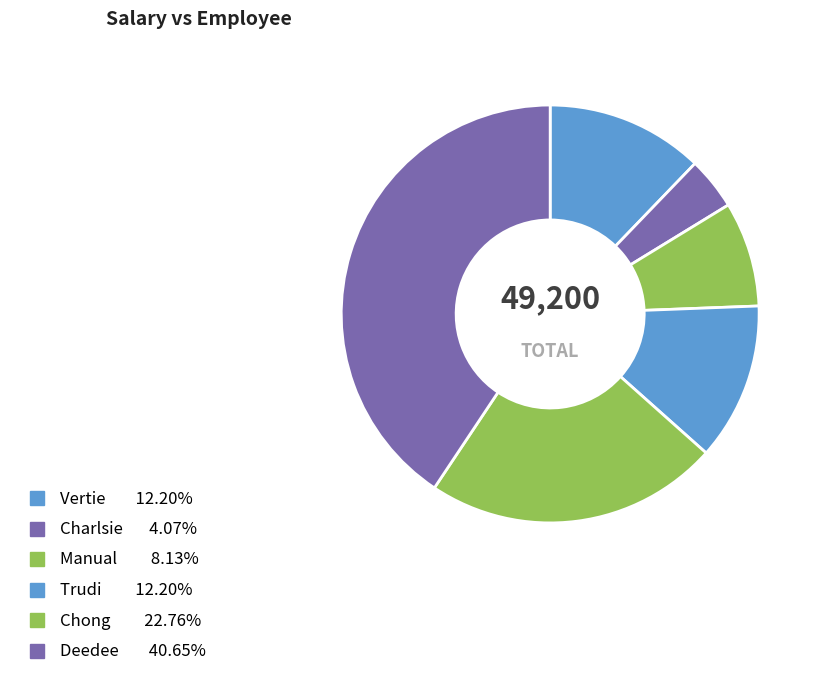

To the nearest percent, what is the average slice percentage?

17%